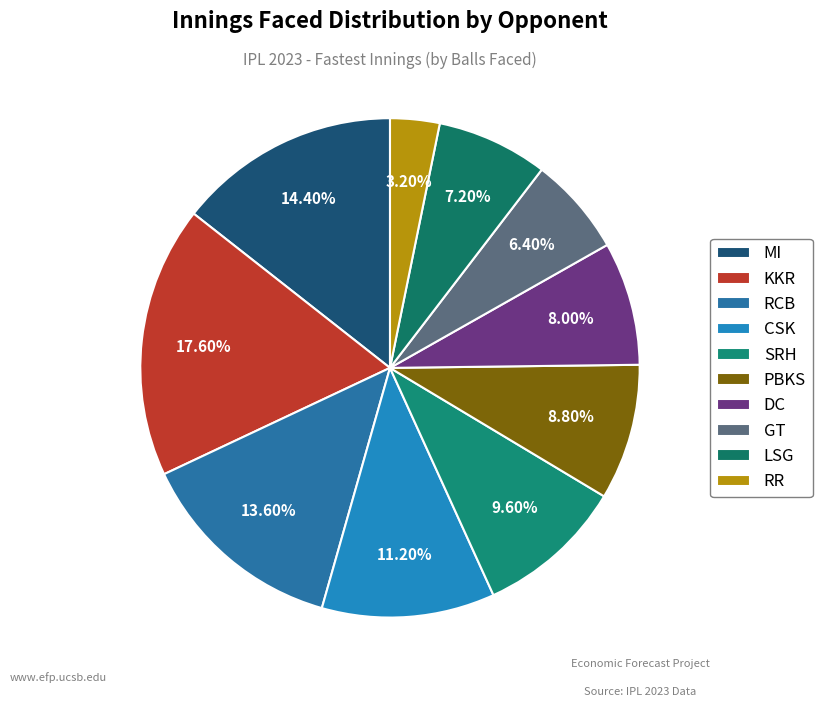

Which slice is the largest?

KKR